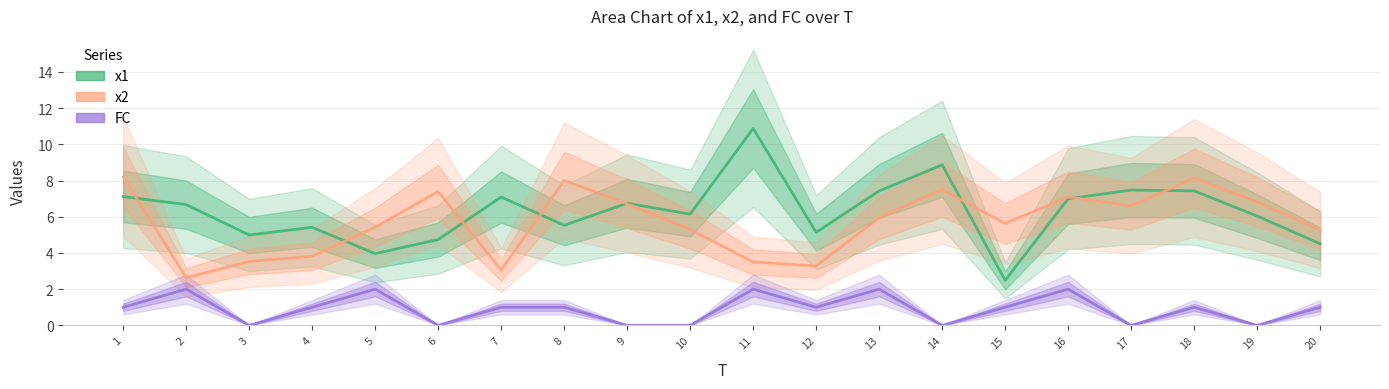

What is the difference between the second highest and second lowest values in the x1 series?

4.9